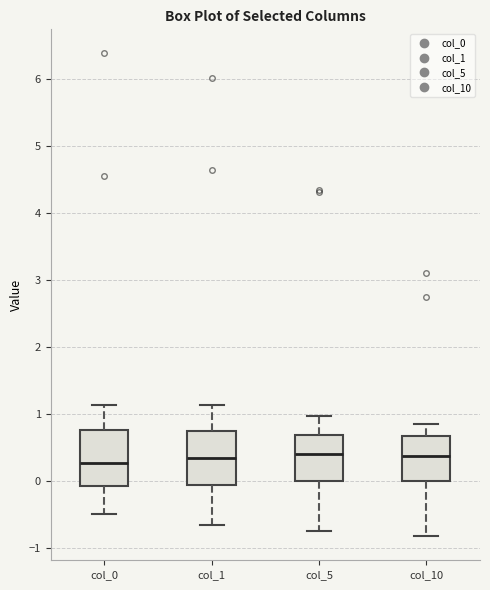

Reading left to right, transcribe this box plot: for each box, give where its median line is, the range the box spans, and where its two whiskers end, as read against the y-axis. The values are not printed on the chart, so give them approximately, as read against the axis.

col_0: median 0.3, box -0.1 to 0.8, whiskers -0.5 to 1.1
col_1: median 0.3, box -0.1 to 0.7, whiskers -0.7 to 1.1
col_5: median 0.4, box 0.0 to 0.7, whiskers -0.7 to 1.0
col_10: median 0.4, box 0.0 to 0.7, whiskers -0.8 to 0.9